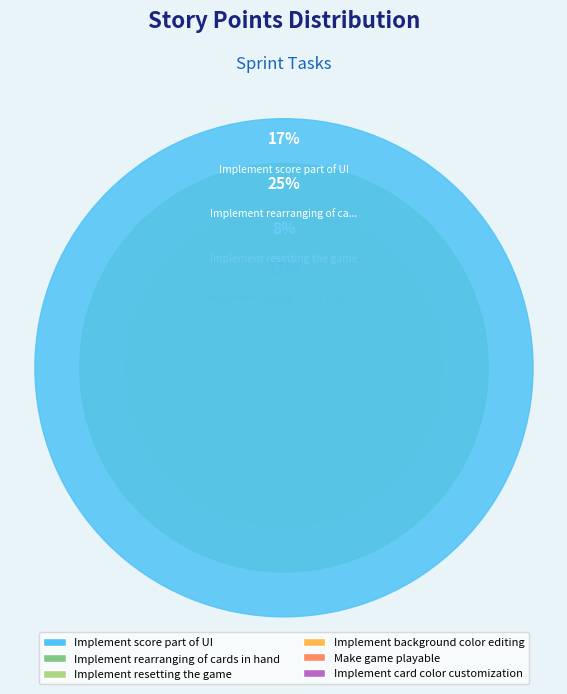

The Implement resetting the game slice represents 1% of the pie. True or false?

False